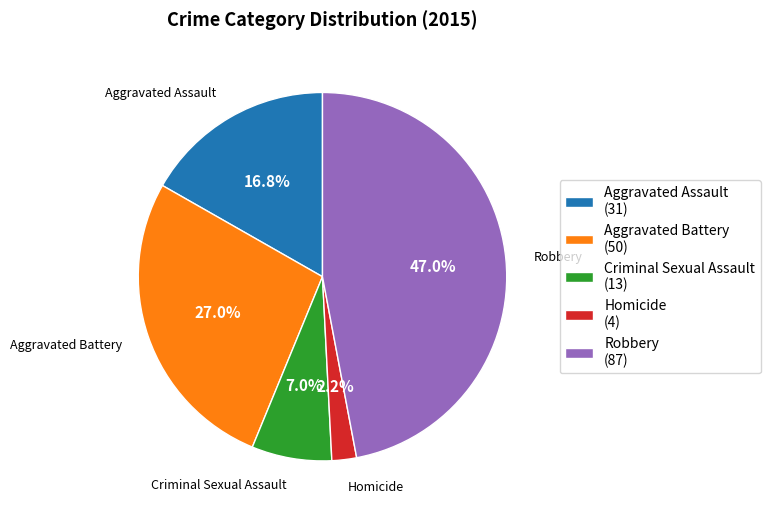

What percentage do Aggravated Battery (50) and Homicide (4) together represent?

29.2%